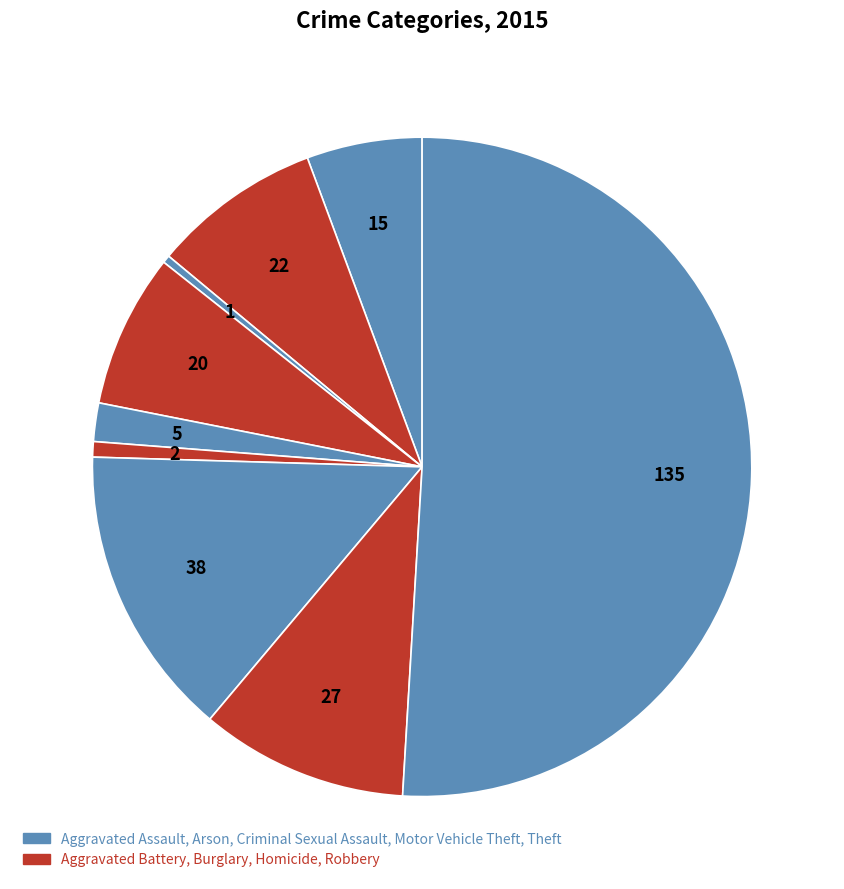

Count the number of slices in the pie.

9